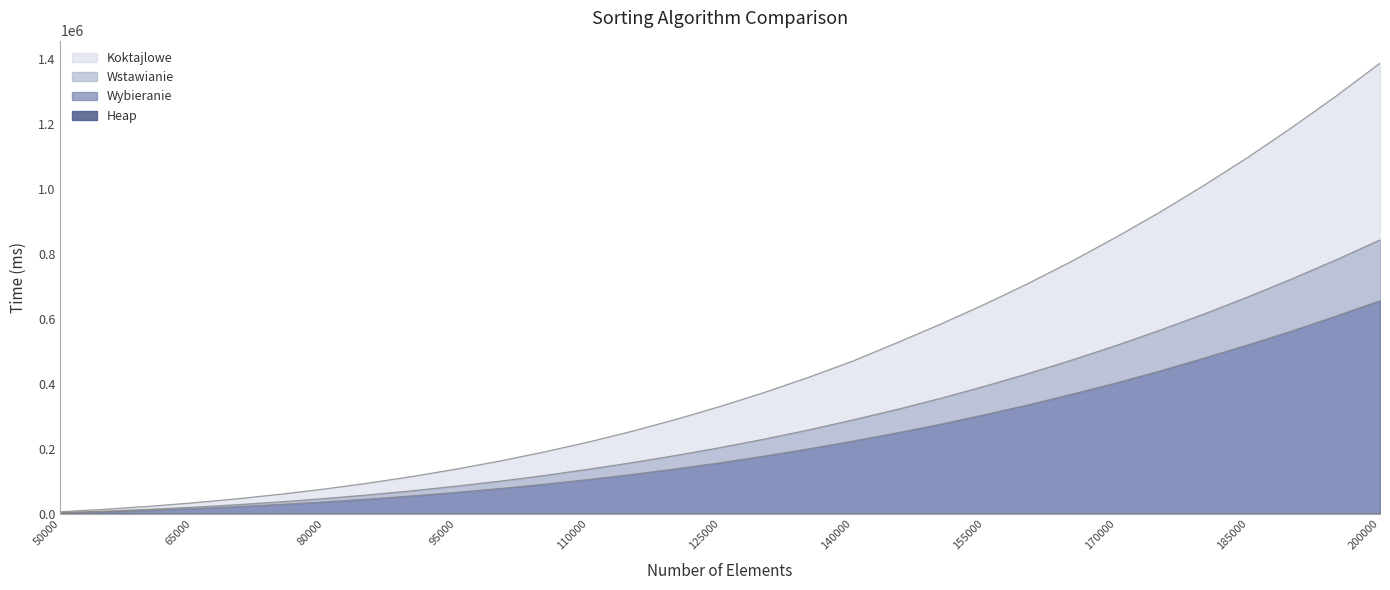

Reading left to right, transcribe all the data shown in this chart.

Heap: 8	17	26	37	48	60	72	86	101	117	133	150	168	186	206	226	247	270	292	316	341	366	392	420	449	477	508	539	571	605	638
Koktajlowe: 6380	14057	23131	33782	46144	60338	76469	94707	115145	137901	163012	190671	221040	254546	291232	330873	373731	420057	469785	525903	583617	644687	709470	778492	852211	929580	1011865	1098350	1190396	1286467	1387977
Wstawianie: 3819	8442	13955	20407	28018	36985	47061	58403	71188	85277	100795	117994	137305	157781	179987	204104	230109	258278	288784	320942	355400	392533	431895	473946	518507	565770	615511	668268	723881	782200	843598
Wybieranie: 2977	6676	11055	16317	22261	29075	36878	45647	55383	66187	78123	91266	105710	121573	138747	157454	177982	200069	223764	249001	275866	305159	335672	368705	403341	440196	479744	520640	563485	609106	656416